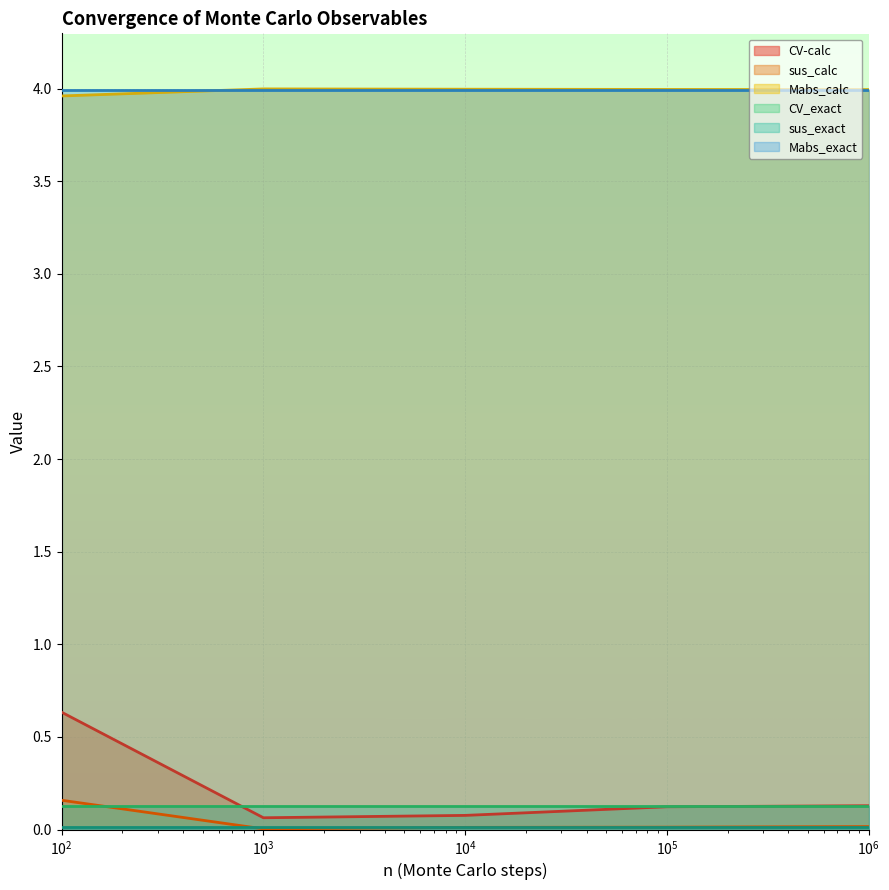

What is the minimum value for Mabs_calc?

4.0